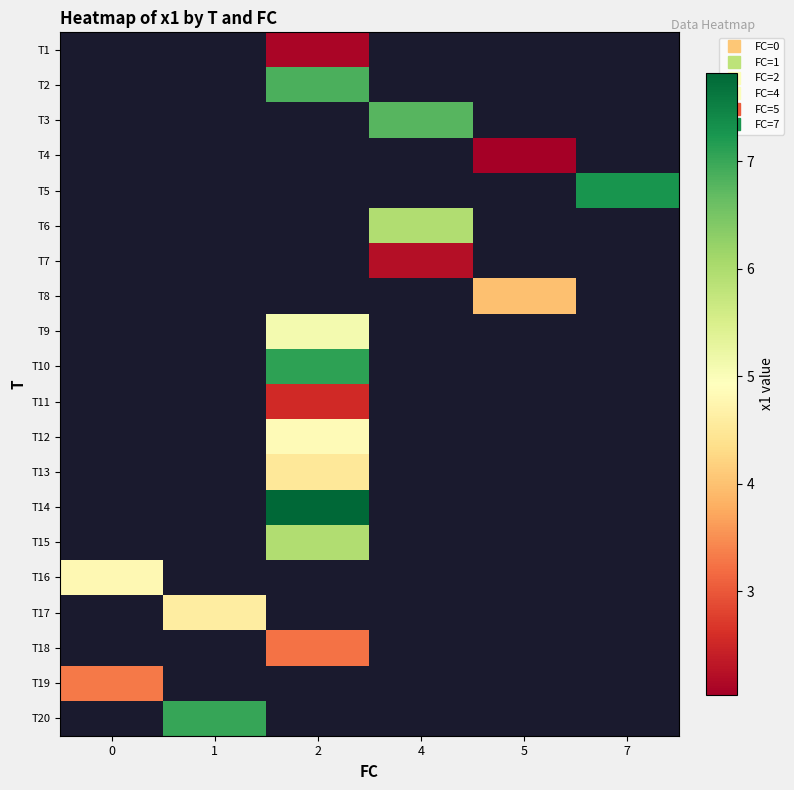

Which category has the lowest value across all series?

5